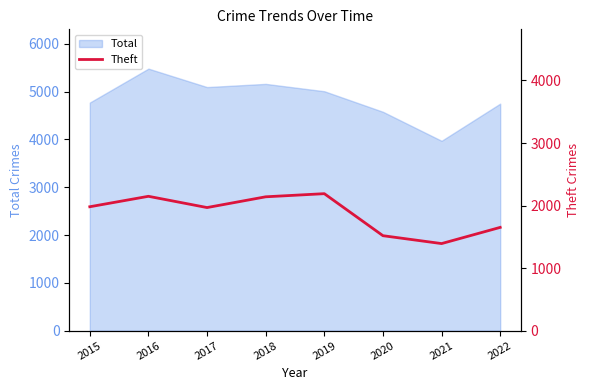

How many interior local peaks (higher than both neighbors) does the data have?

2